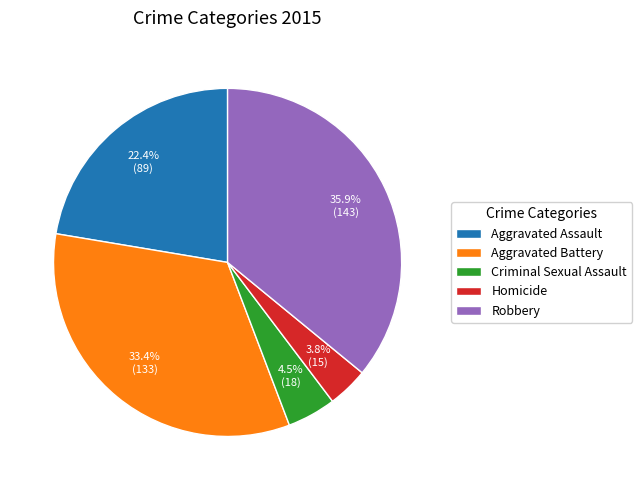

Which has a higher value, Aggravated Assault or Aggravated Battery?

Aggravated Battery